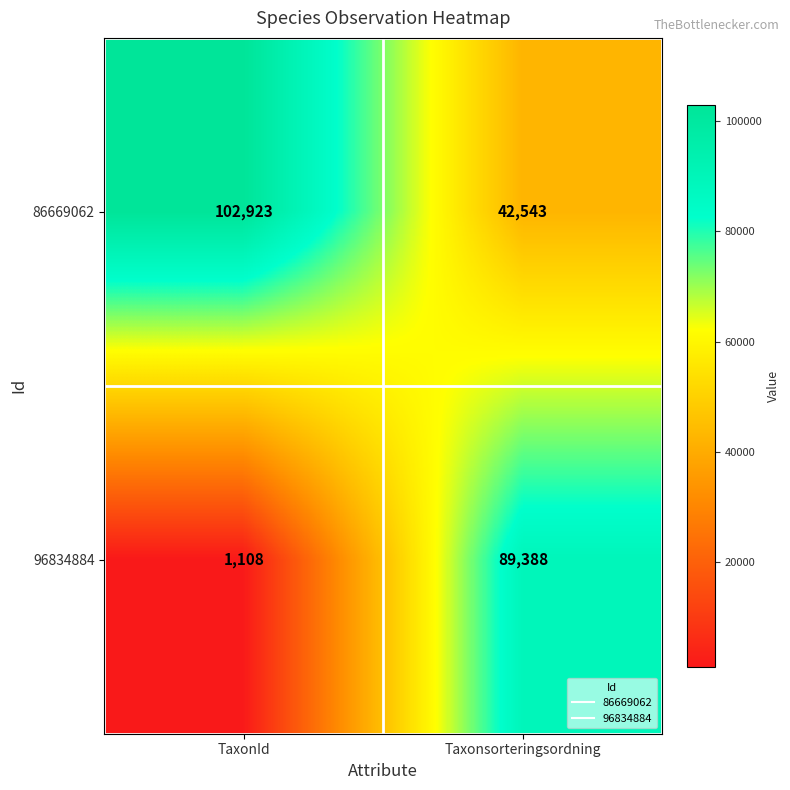

Which category has the lowest value across all series?

TaxonId